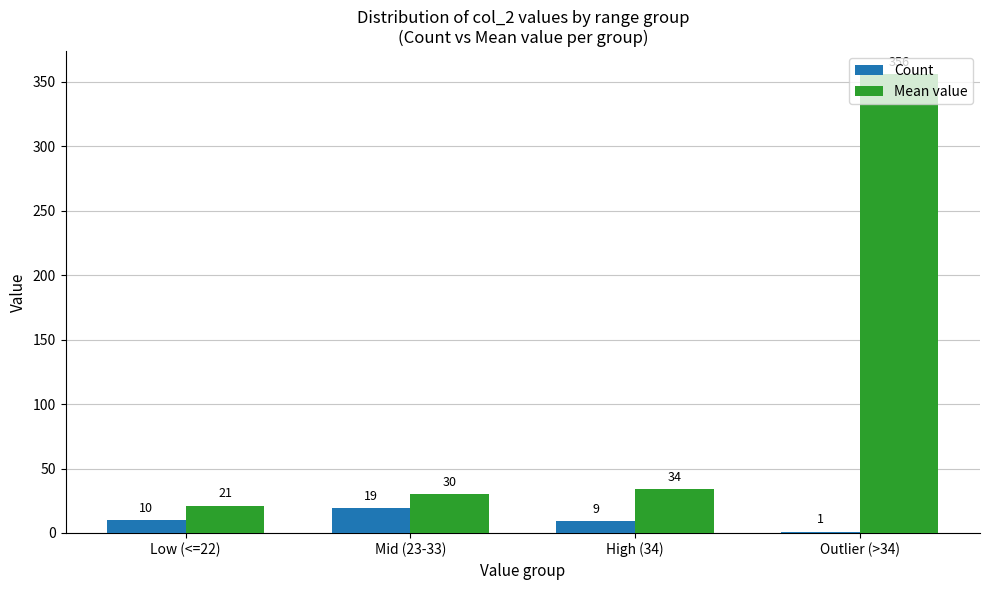

At which category is the sum across all series the highest?

Outlier (>34)